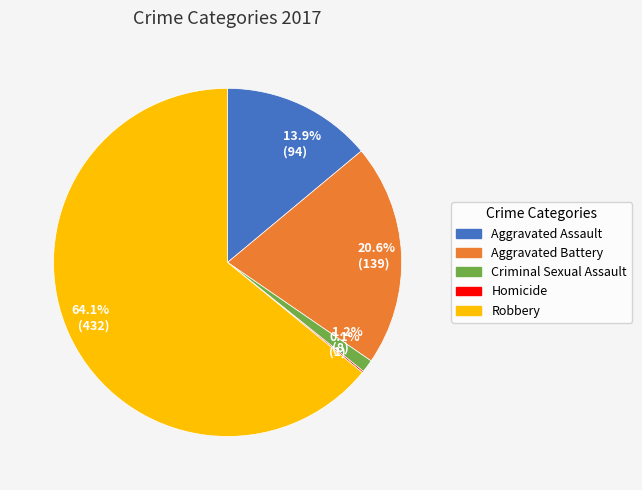

What is the ratio of the value at 64.1% (432) to the value at 13.9% (94)?

4.6